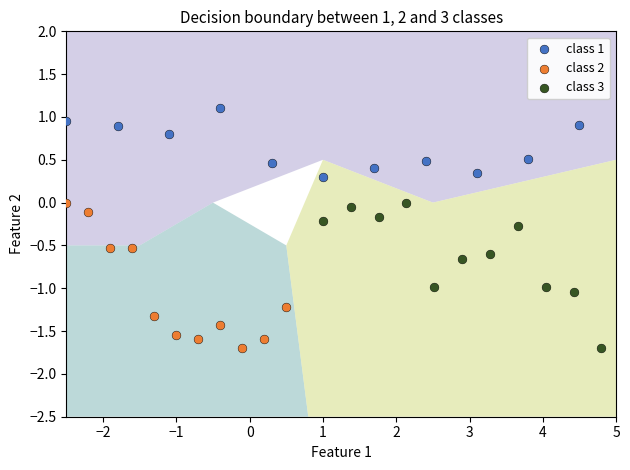

What are all the series names shown in the legend?

class 1, class 2, class 3